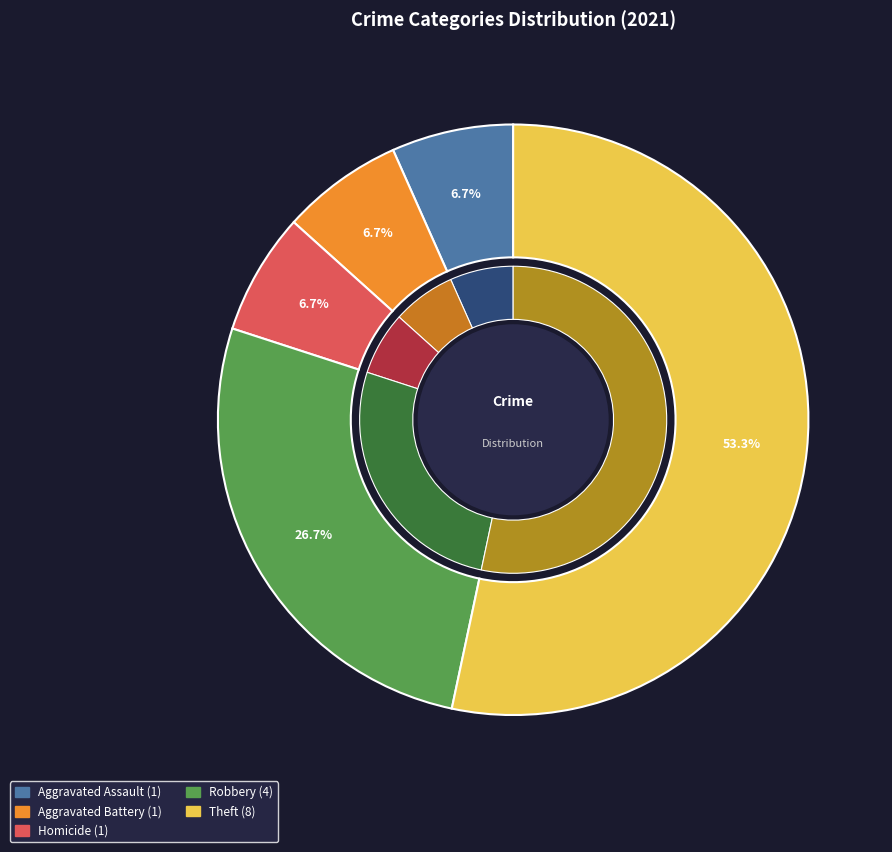

Is it true that Motor Vehicle Theft is 0% of the pie?

True